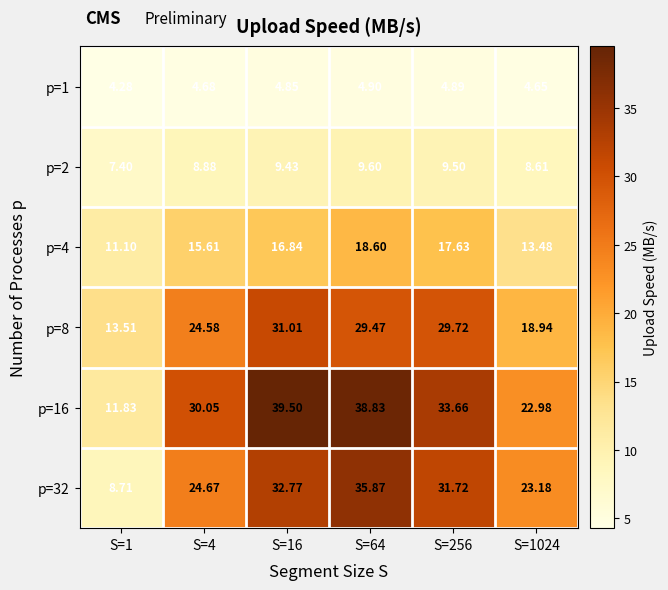

What is the difference between the highest and lowest values at S=1?

9.2